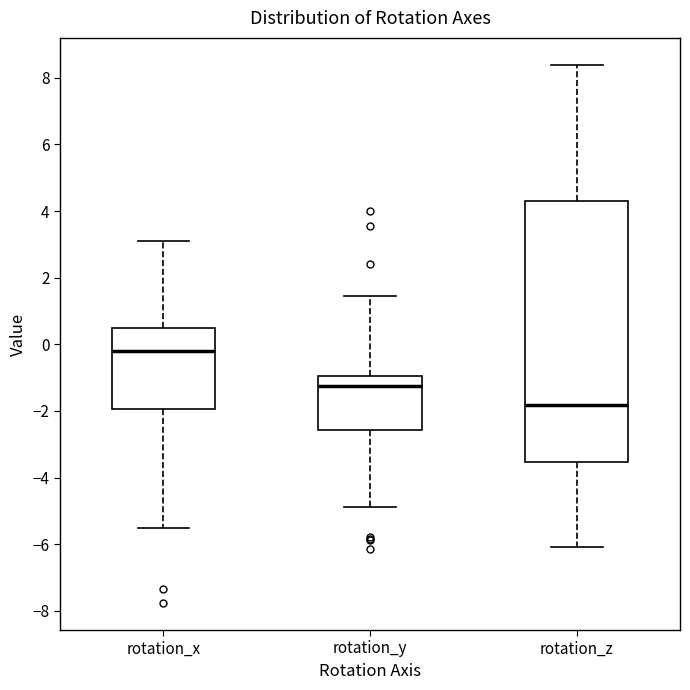

Reading left to right, transcribe this box plot: for each box, give where its median line is, the range the box spans, and where its two whiskers end, as read against the y-axis. The values are not printed on the chart, so give them approximately, as read against the axis.

rotation_x: median -0.2, box -2.0 to 0.4, whiskers -5.6 to 3.2
rotation_y: median -1.2, box -2.6 to -1.0, whiskers -4.8 to 1.4
rotation_z: median -1.8, box -3.6 to 4.2, whiskers -6.0 to 8.4